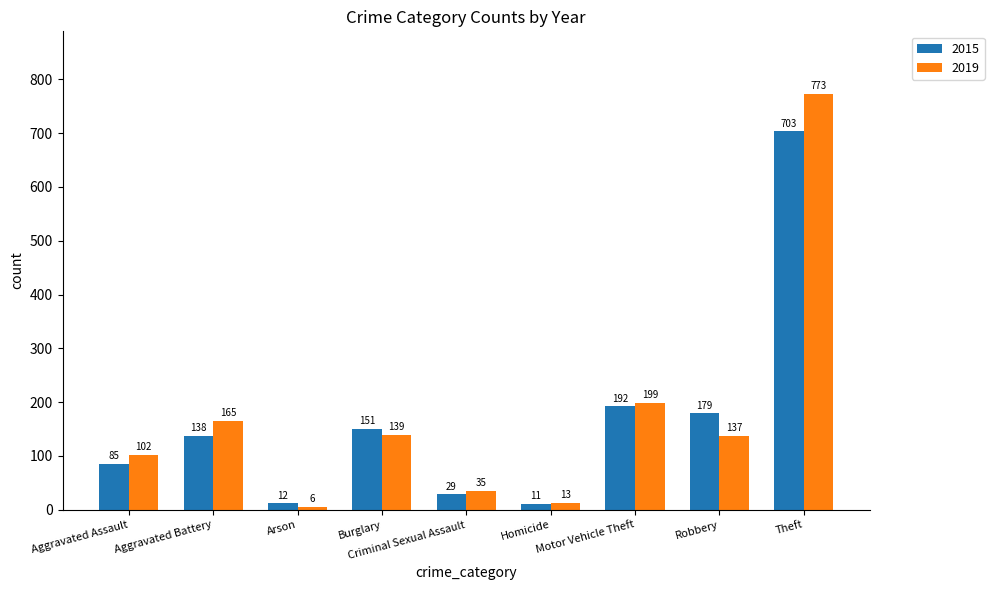

Where is 2019 nearest to the value 389?

Motor Vehicle Theft